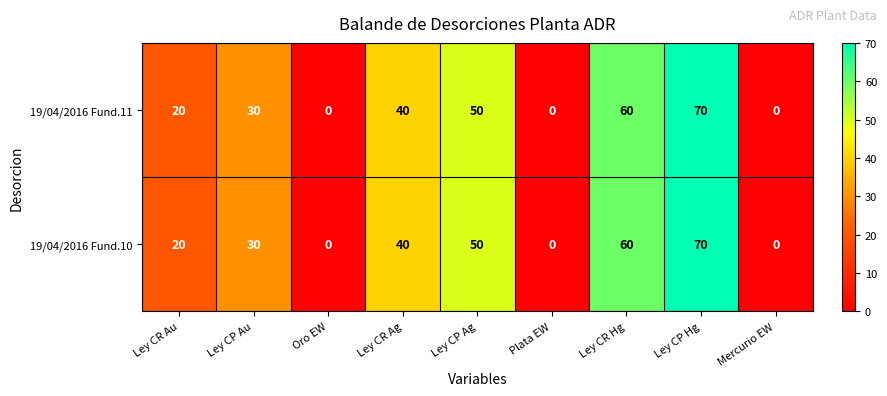

Which label corresponds to the largest value in the chart?

Ley CP Hg